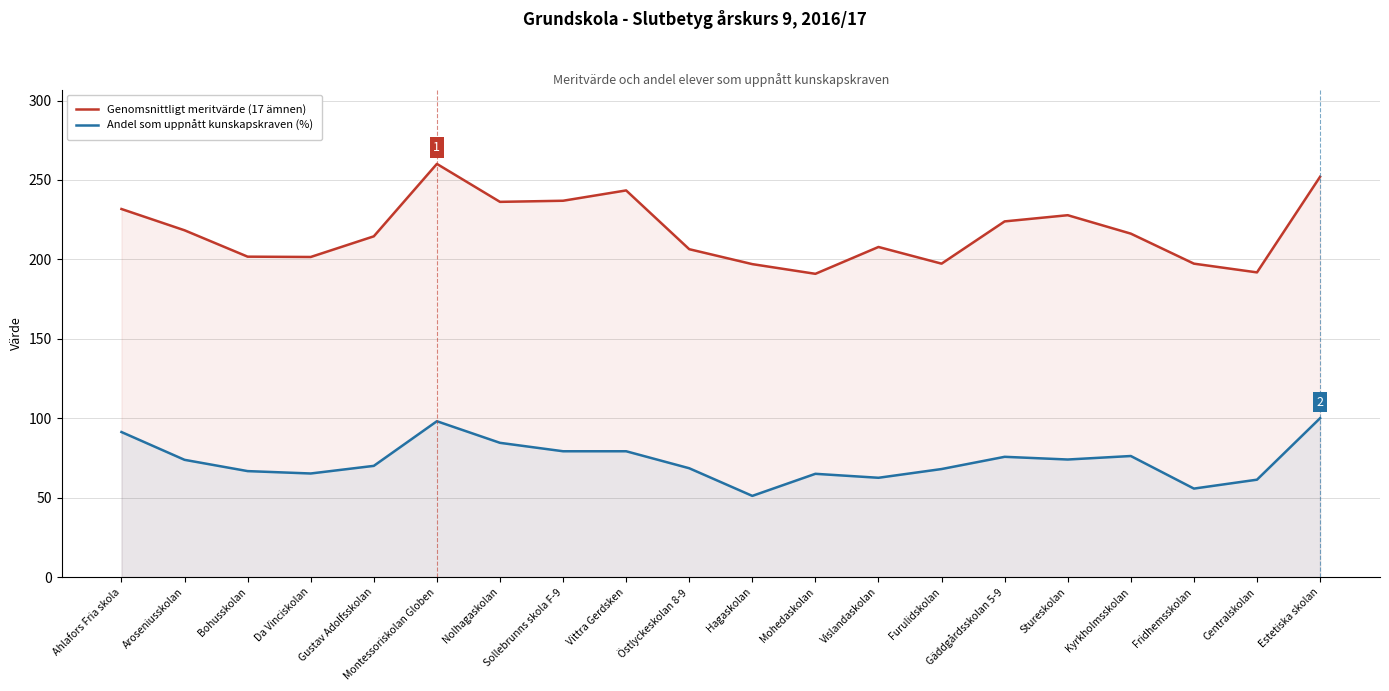

True or false: Genomsnittligt meritvärde (17 ämnen) and Andel som uppnått kunskapskraven (%) intersect in this chart.

False